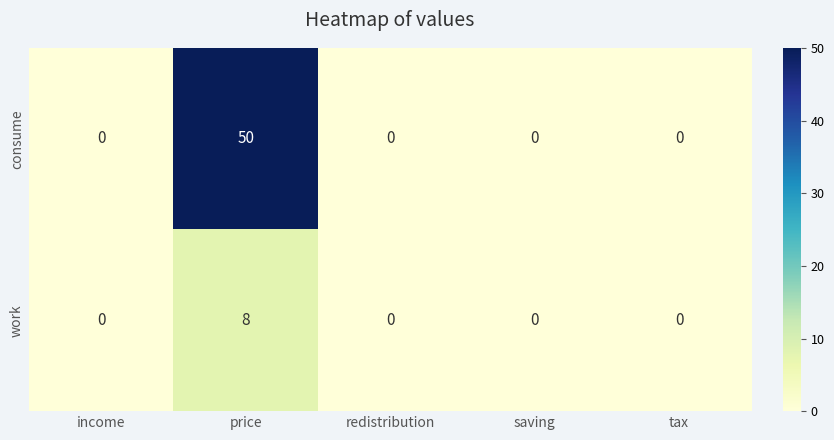

Reading right to left, what are all the values shown in this chart?

consume: tax=0	saving=0	redistribution=0	price=50	income=0
work: tax=0	saving=0	redistribution=0	price=8	income=0